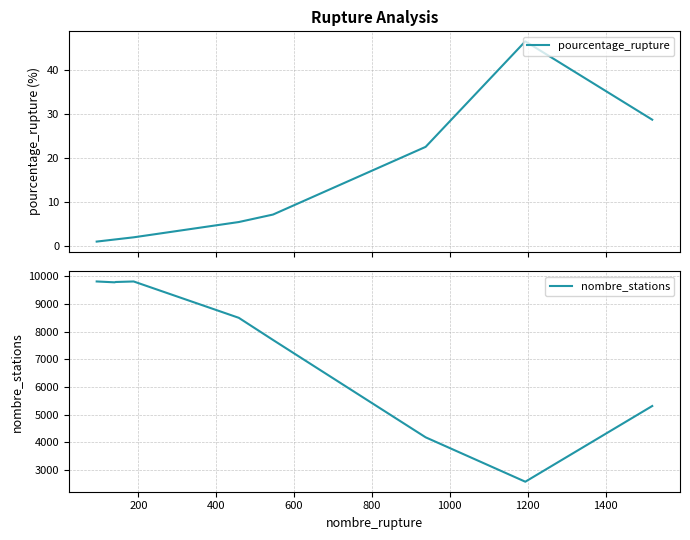

What is the average value of the nombre_stations series?

7495